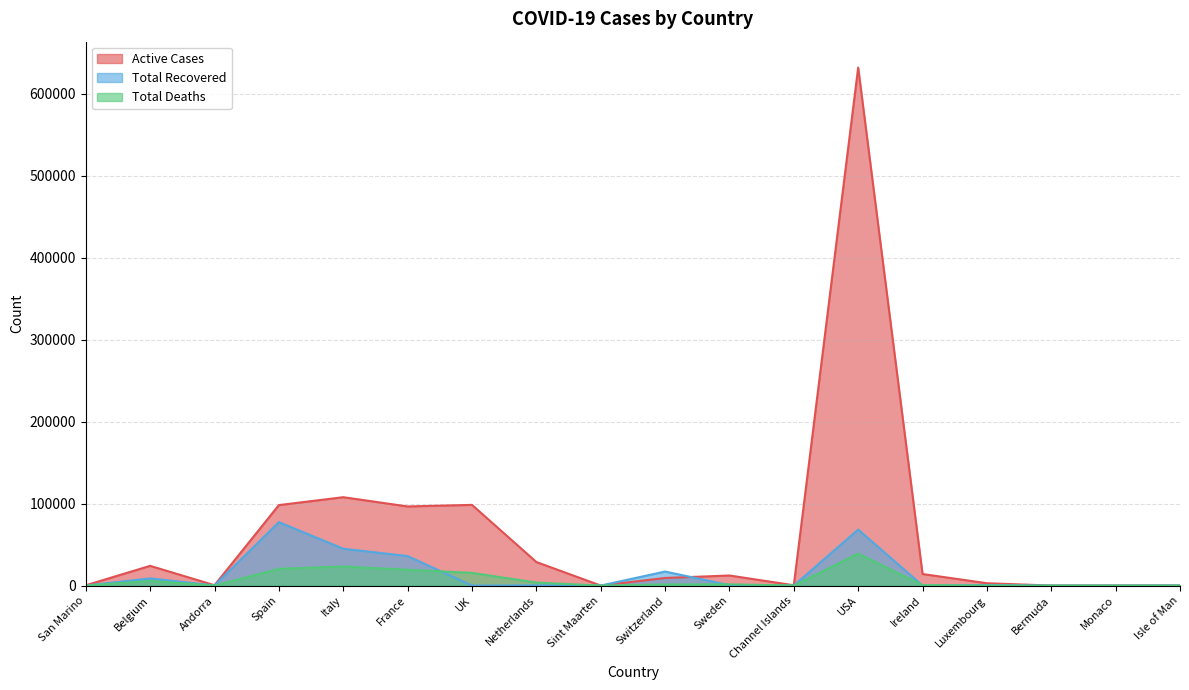

Reading right to left, list all the values displayed in this chart.

Active Cases: Isle of Man=111	Monaco=69	Bermuda=46	Luxembourg=2864	Ireland=14110	USA=631623	Channel Islands=390	Sweden=12295	Switzerland=9272	Sint Maarten=43	Netherlands=28721	UK=98409	France=96487	Italy=107771	Spain=98134	Andorra=464	Belgium=24056	San Marino=362
Total Recovered: Isle of Man=180	Monaco=22	Bermuda=35	Luxembourg=601	Ireland=77	USA=68285	Channel Islands=73	Sweden=550	Switzerland=17100	Sint Maarten=12	Netherlands=250	UK=0	France=35983	Italy=44927	Spain=77357	Andorra=205	Belgium=8757	San Marino=60
Total Deaths: Isle of Man=6	Monaco=3	Bermuda=5	Luxembourg=72	Ireland=571	USA=39015	Channel Islands=21	Sweden=1540	Switzerland=1368	Sint Maarten=9	Netherlands=3684	UK=15464	France=19323	Italy=23227	Spain=20453	Andorra=35	Belgium=5683	San Marino=39